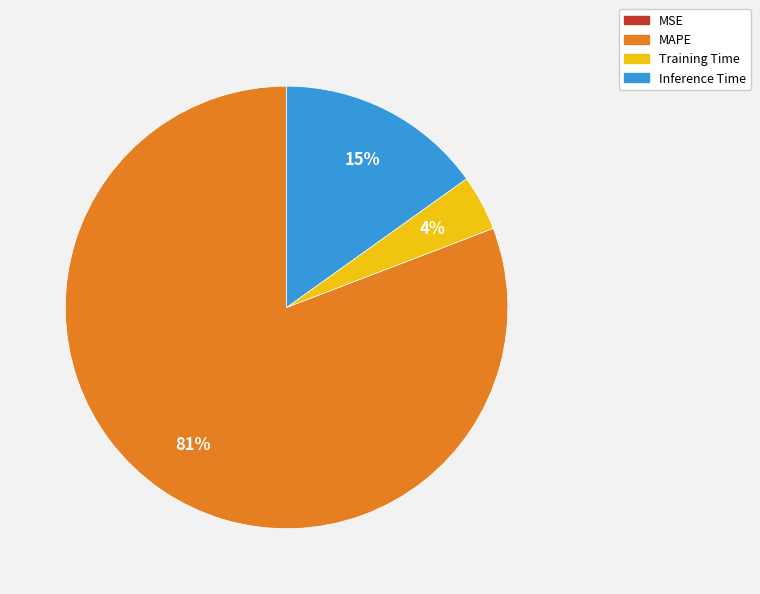

Which slice represents more than half of the pie?

MAPE